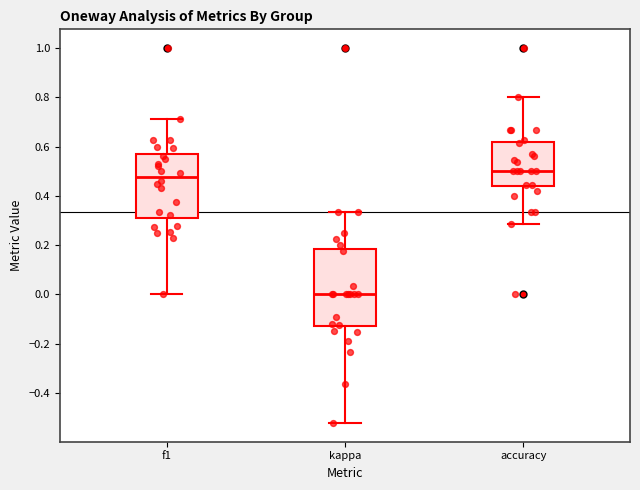

Which box's median line is the highest?

accuracy